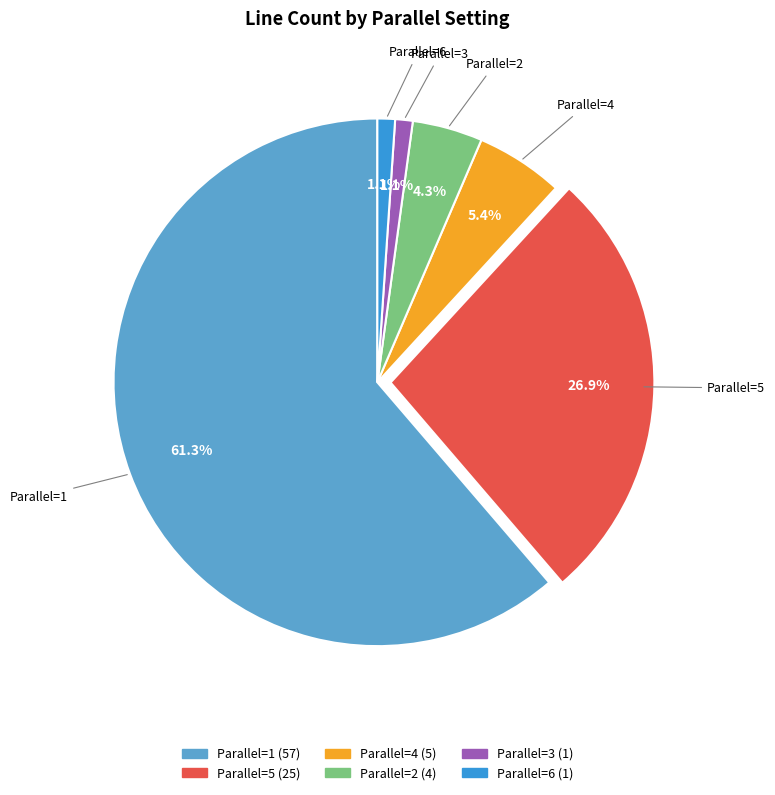

Is there a majority slice in this chart?

Yes